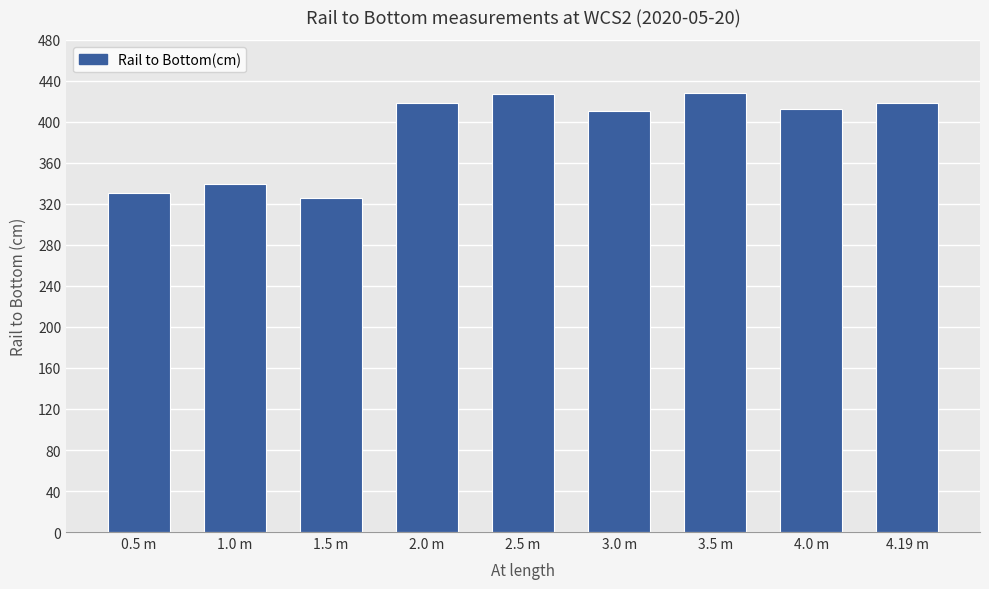

What is the label of the 2nd bar from the left?

1.0 m